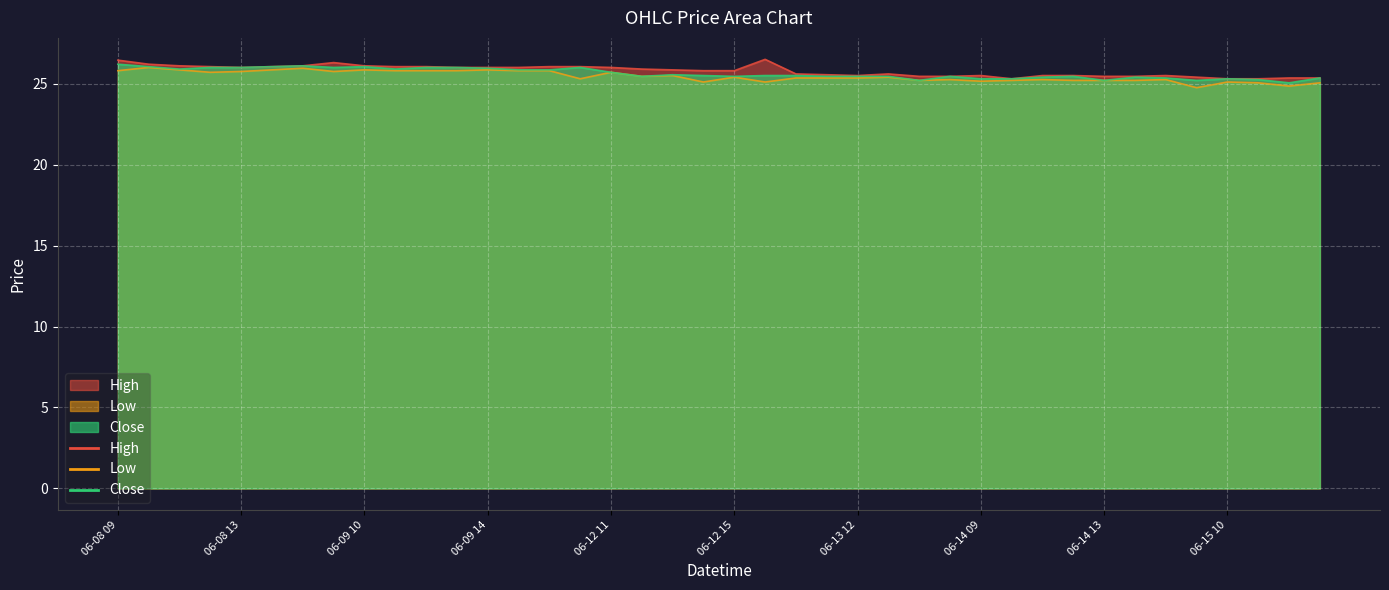

True or false: Low and Close cross at least once.

False